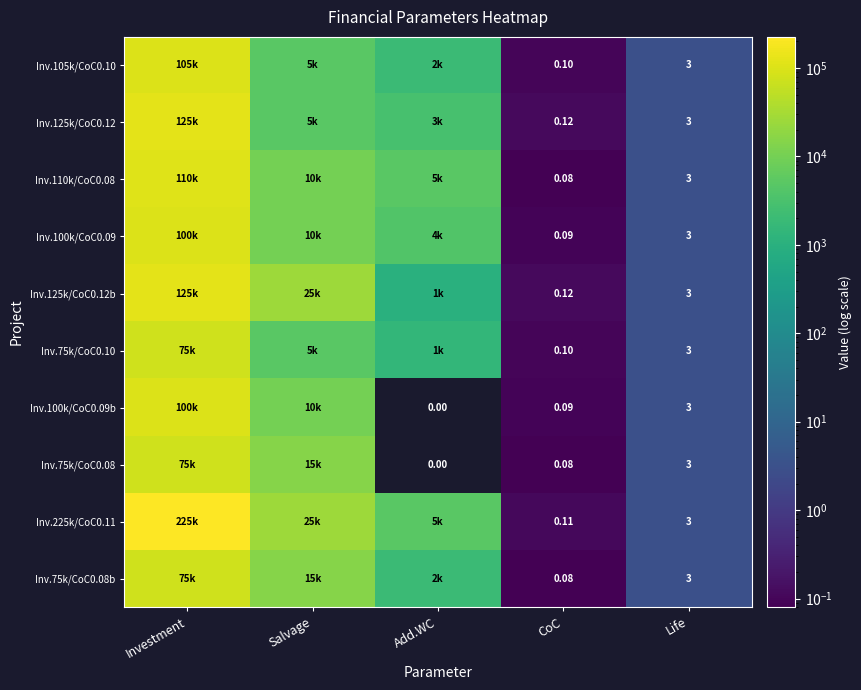

At how many categories does at least one series exceed 76998?

1